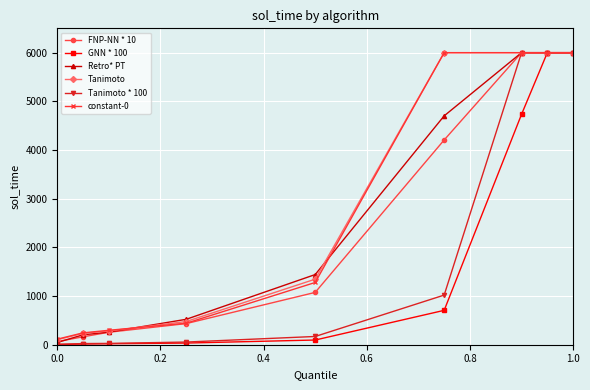

At how many categories does at least one series exceed 2341?

4